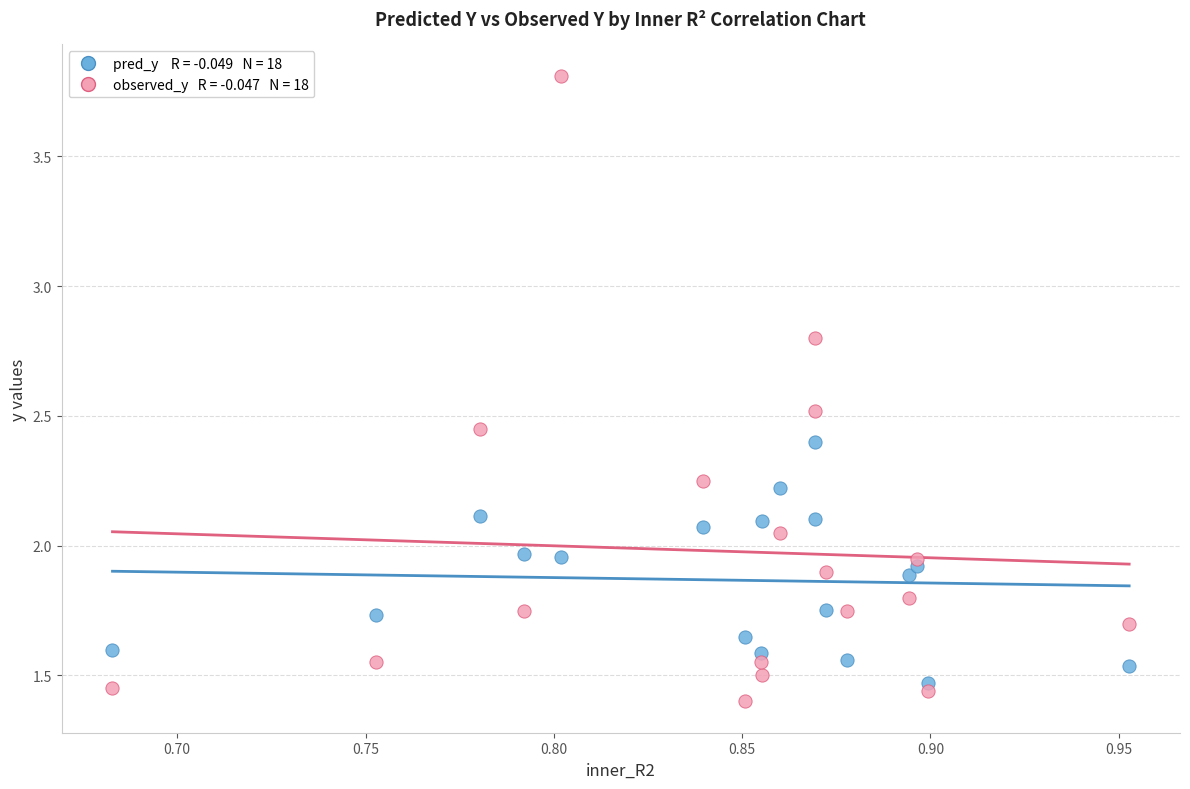

How many points are shown in the scatter plot?

36